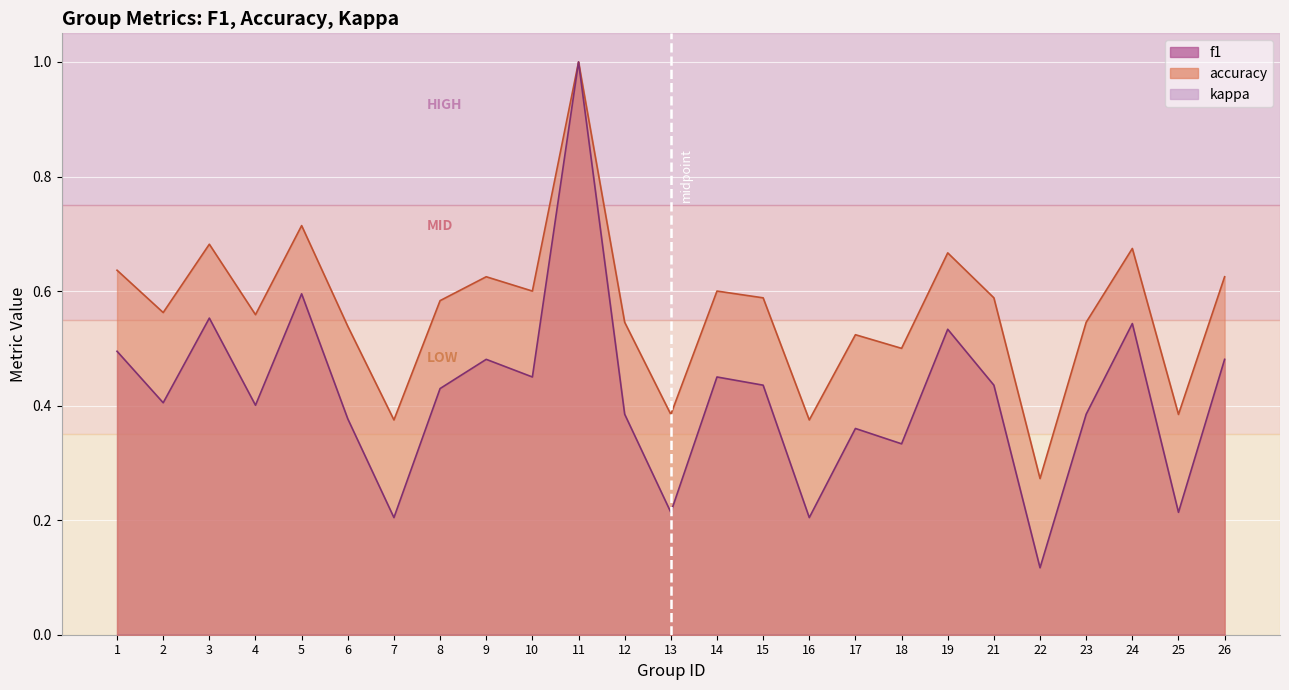

True or false: f1 and accuracy intersect in this chart.

False